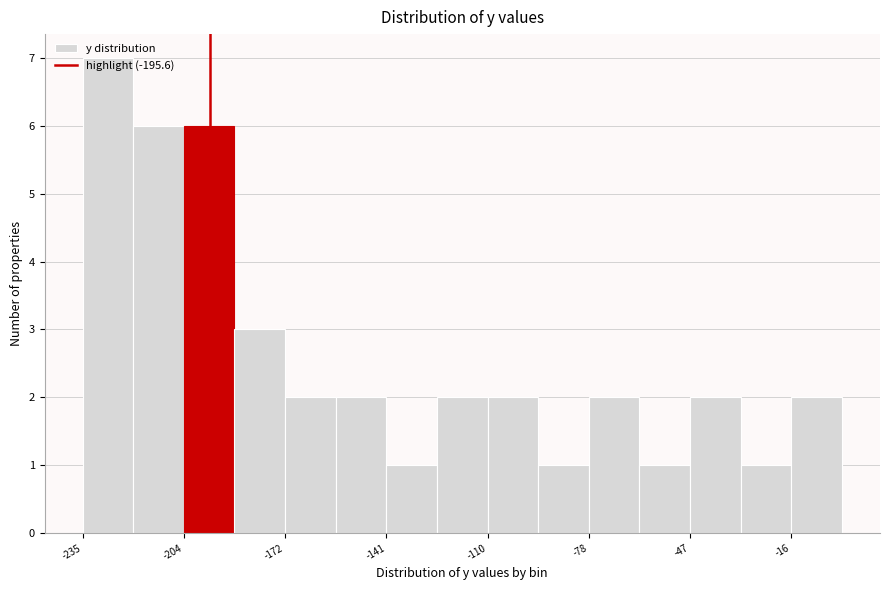

Around what value on the x-axis is the tallest bar? Give the approximate position of its centre, as read against the axis.

-225